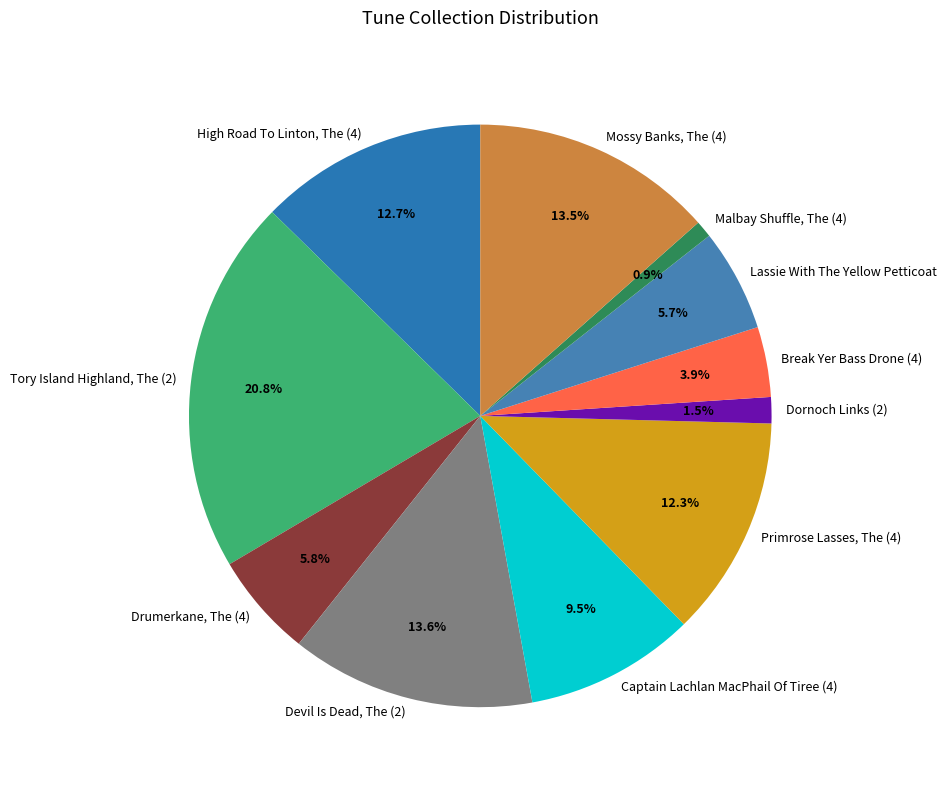

To the nearest percent, what is the average slice percentage?

9%